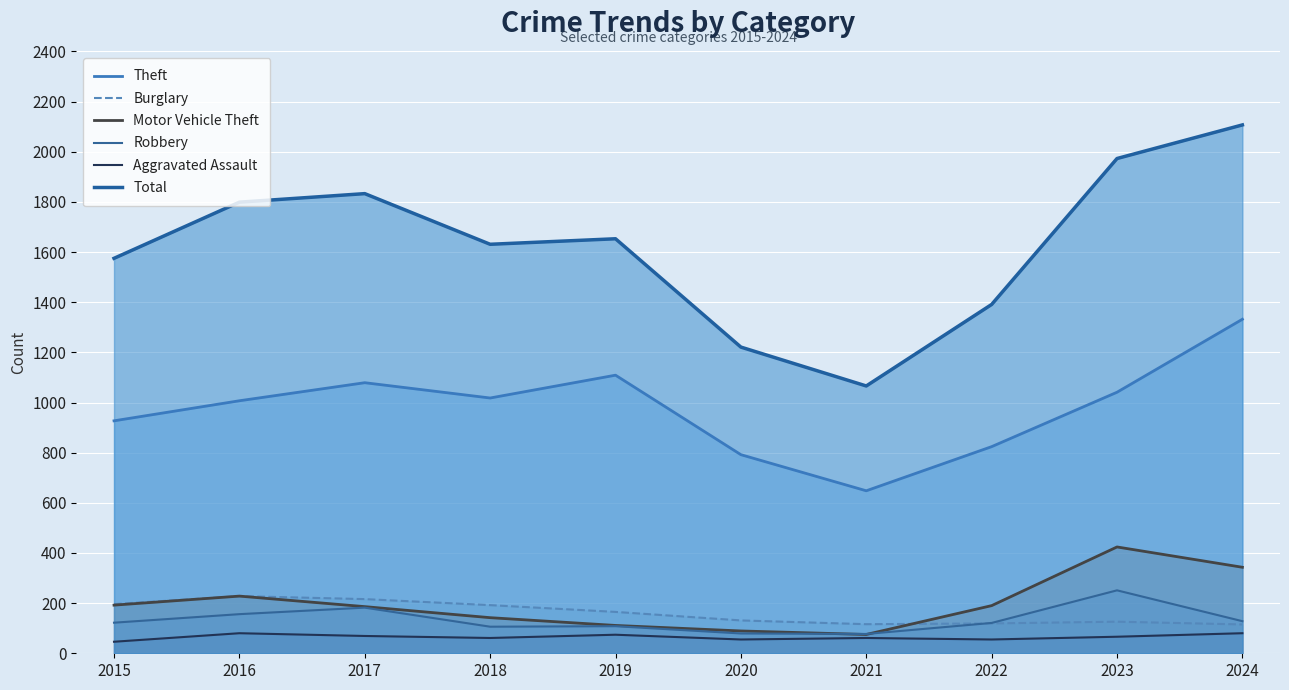

Is it true that Robbery equals 223 at 2016?

False